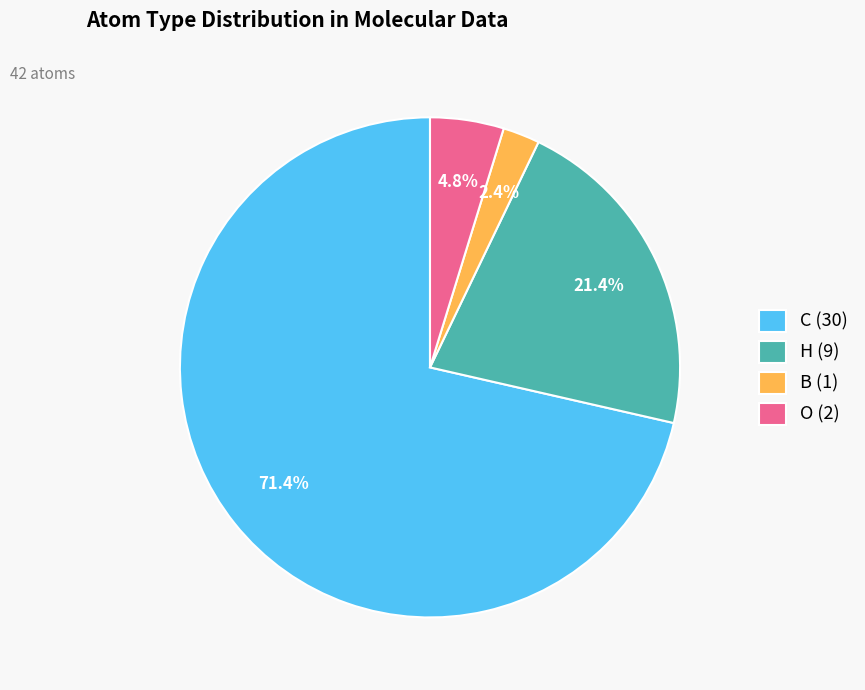

Which category accounts for the majority?

C (30)